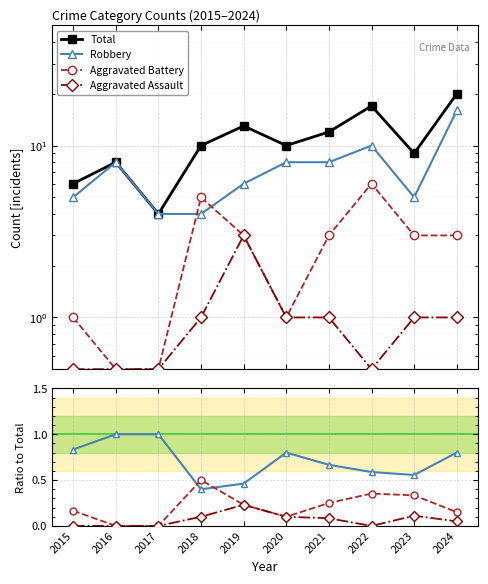

What is the approximate value of Aggravated Assault at 2024?

0.1